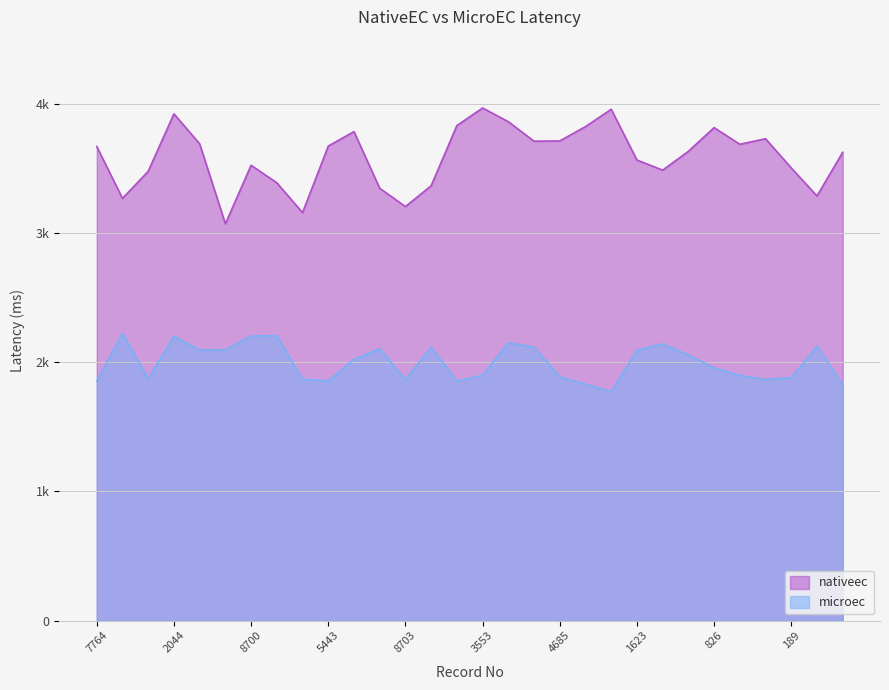

What is the total value across all series at 6830?

5453.2